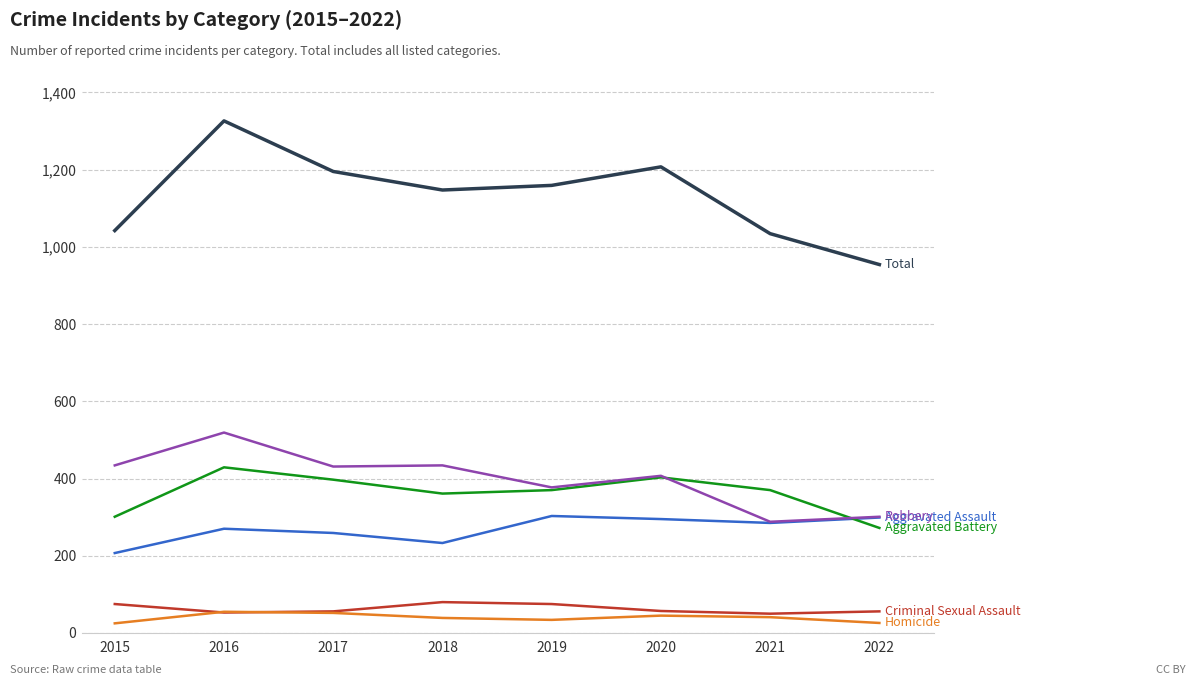

What is the difference between the highest and lowest values at 2018?

1108